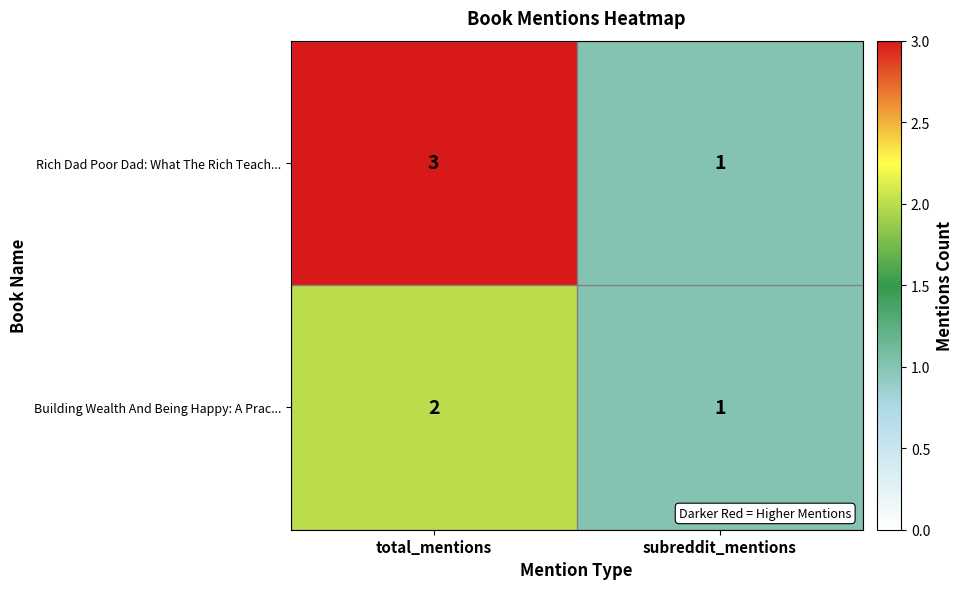

List the series in order of their overall mean, lowest first.

Building Wealth And Being Happy: A Prac..., Rich Dad Poor Dad: What The Rich Teach...